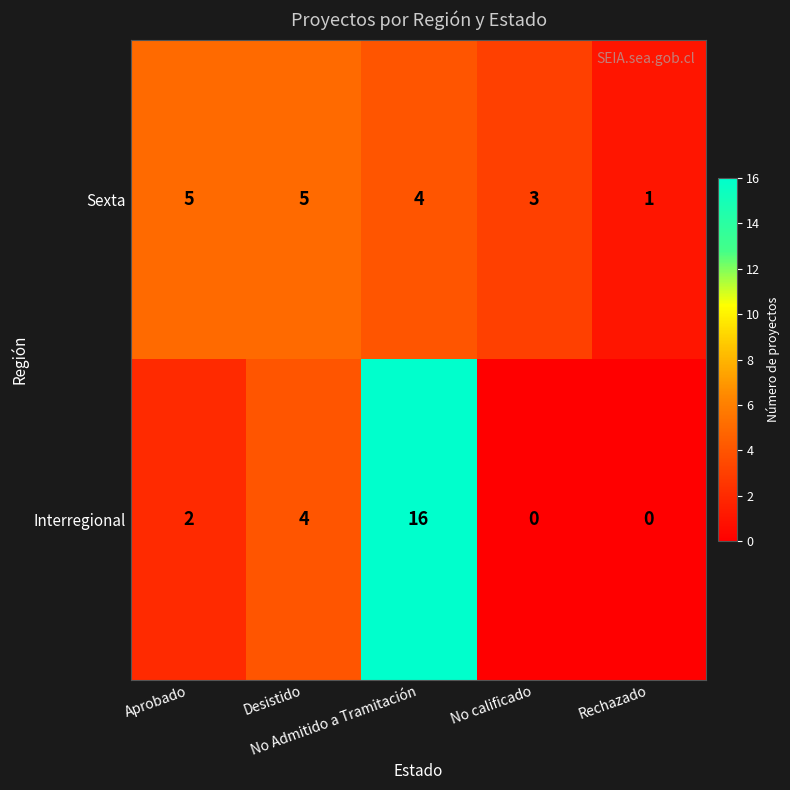

Count the Interregional values in the range 0 to 4.

4